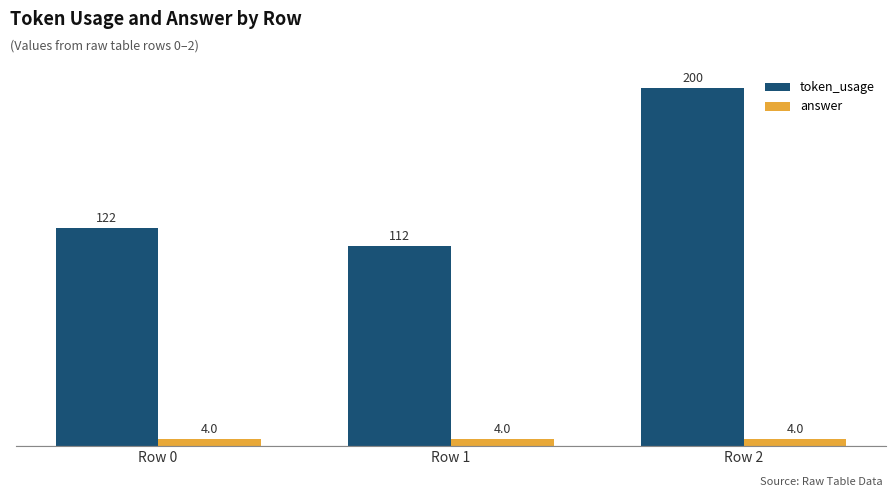

Reading left to right, what are all the values shown in this chart?

token_usage: 122	112	200
answer: 4	4	4